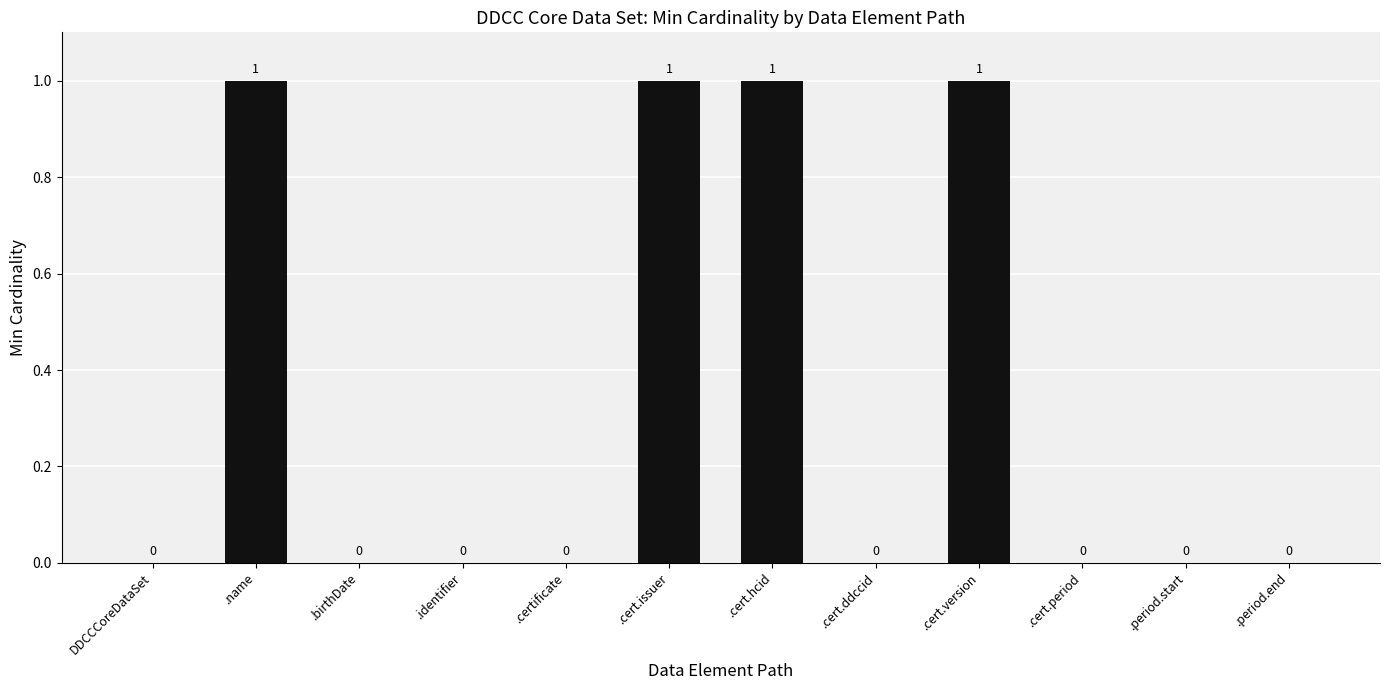

How many values exceed 0?

4